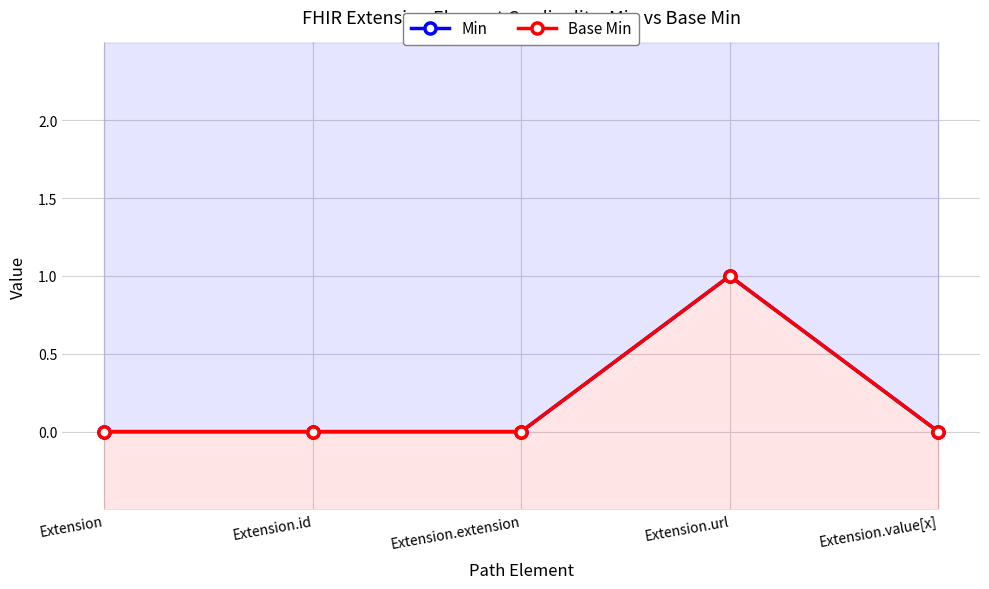

True or false: Min and Base Min cross at least once.

False